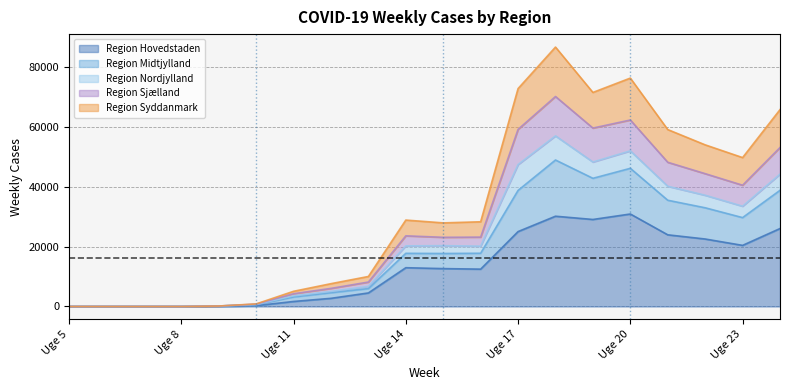

At which label does Region Hovedstaden reach its minimum?

Uge 5